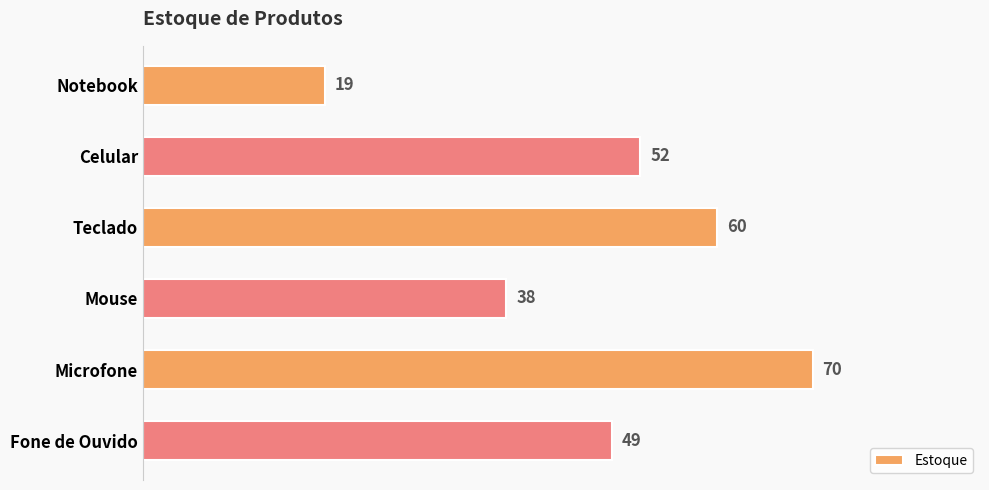

What position from the top is Mouse?

4